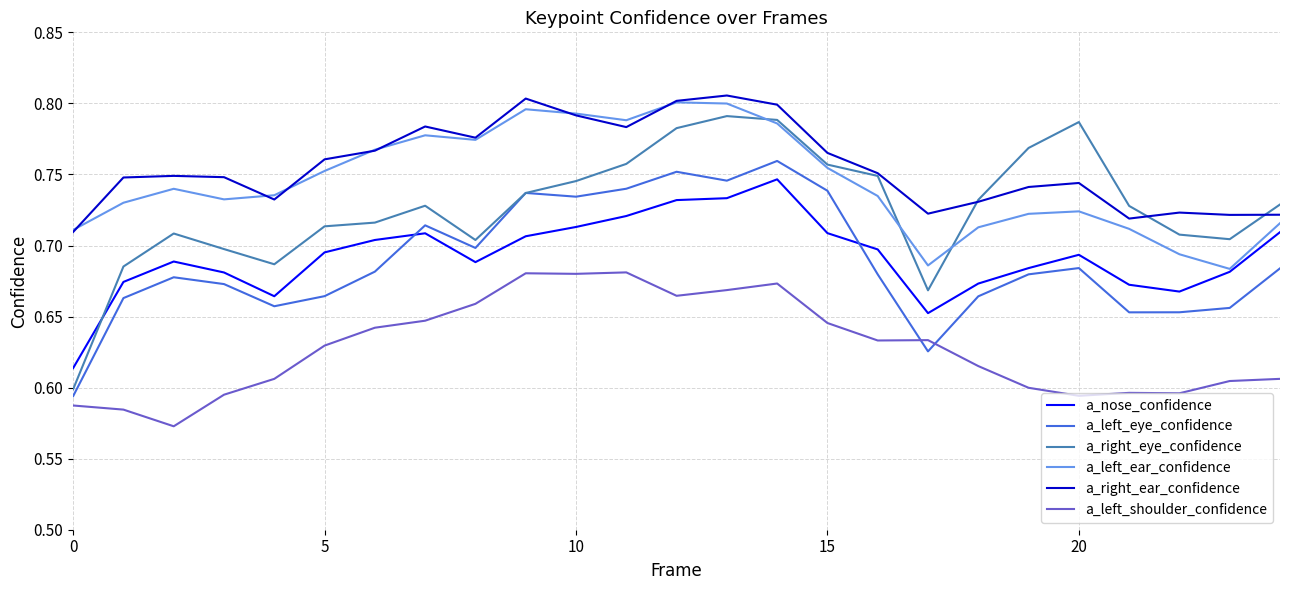

What are all the series names shown in the legend?

a_nose_confidence, a_left_eye_confidence, a_right_eye_confidence, a_left_ear_confidence, a_right_ear_confidence, a_left_shoulder_confidence